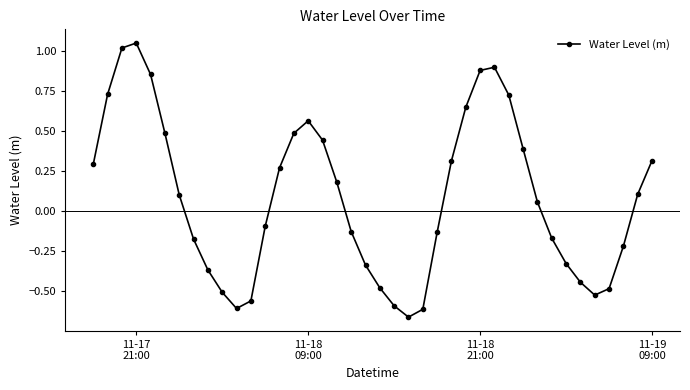

What is the sum of all values?

3.4